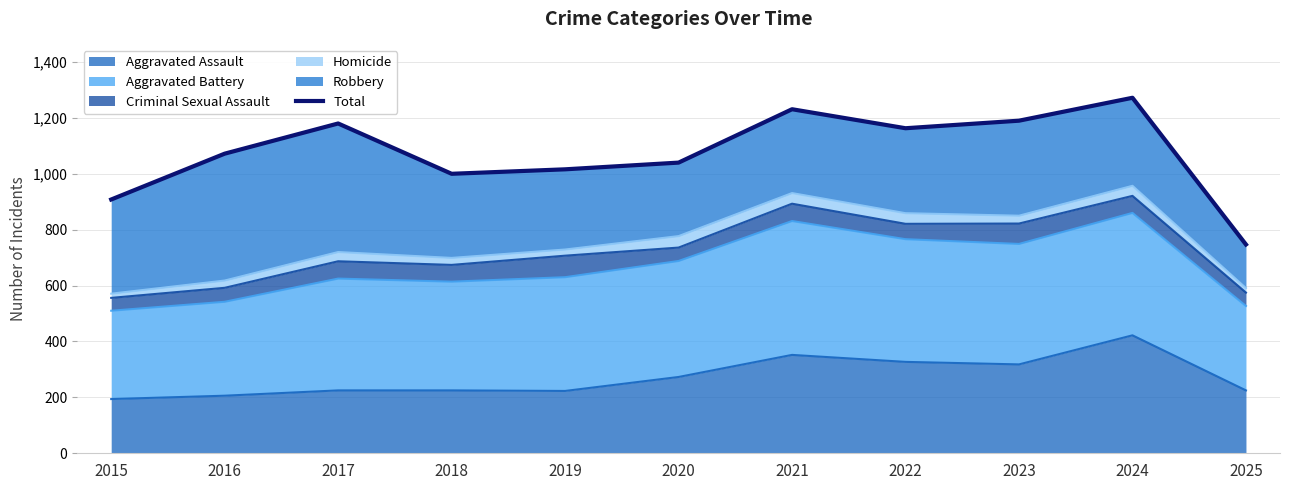

Which has a higher value, 2020 or 2025?

2020